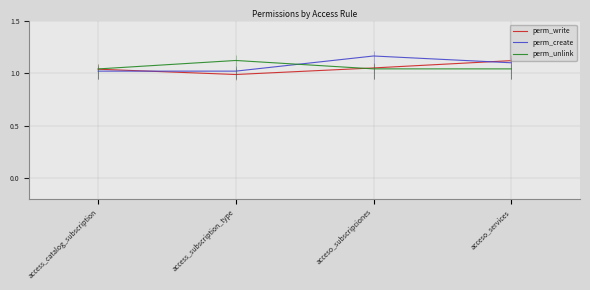

At access_catalog_subscription, list the series in order from smallest to largest.

perm_create, perm_write, perm_unlink